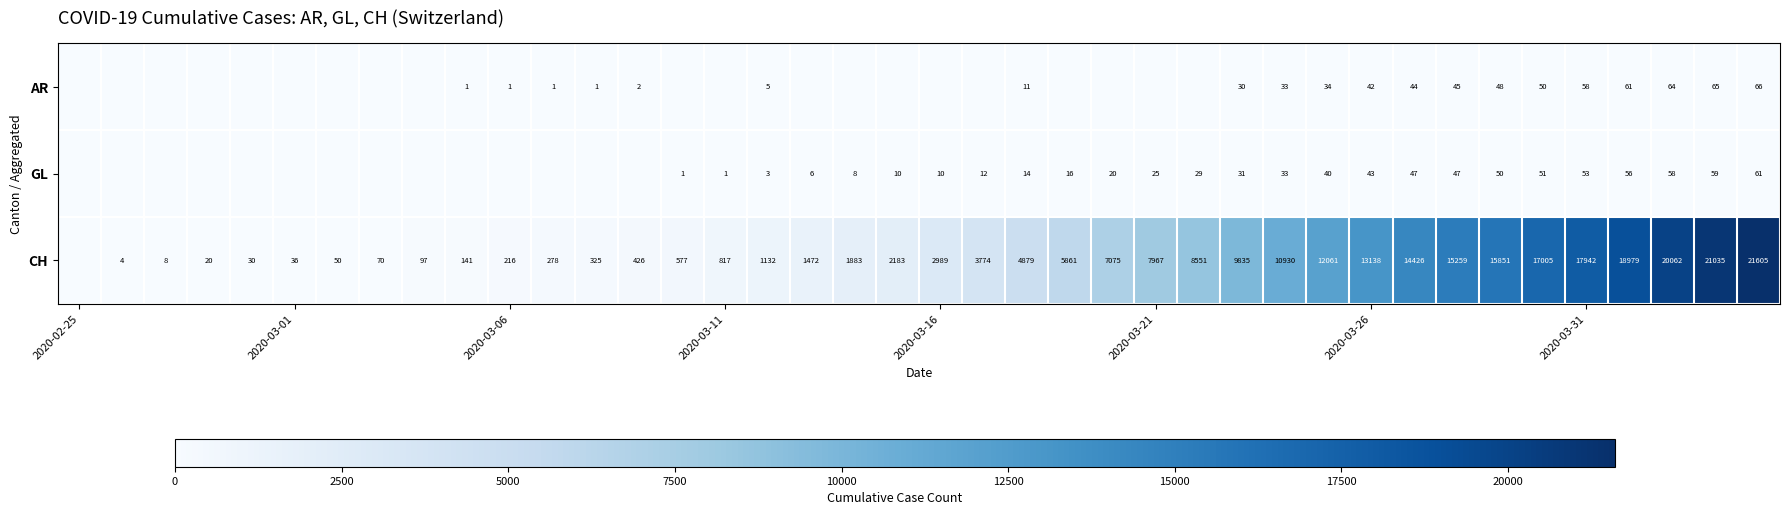

Is it true that AR equals 39 at 2020-03-31?

False